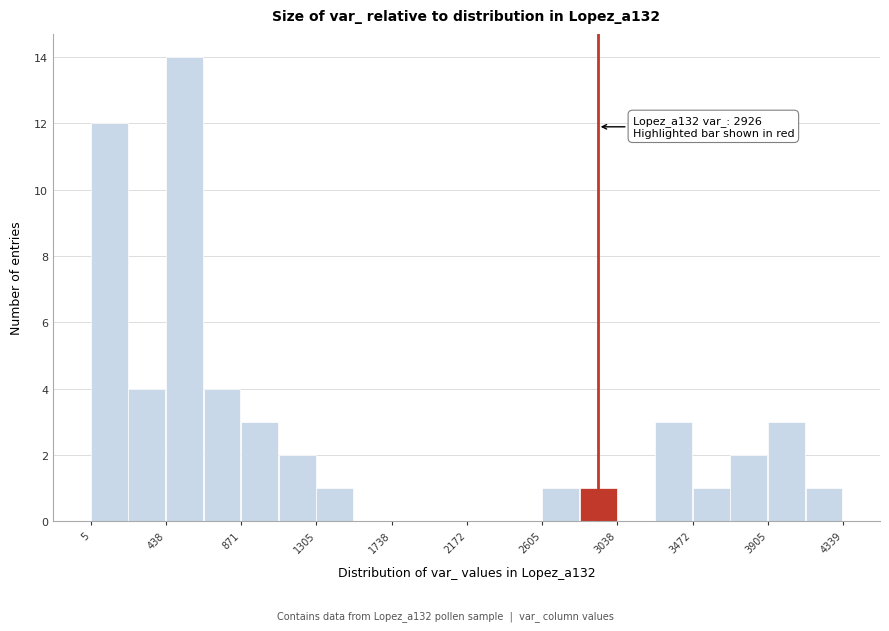

Which range on the x-axis has the tallest bar?

450 to 650